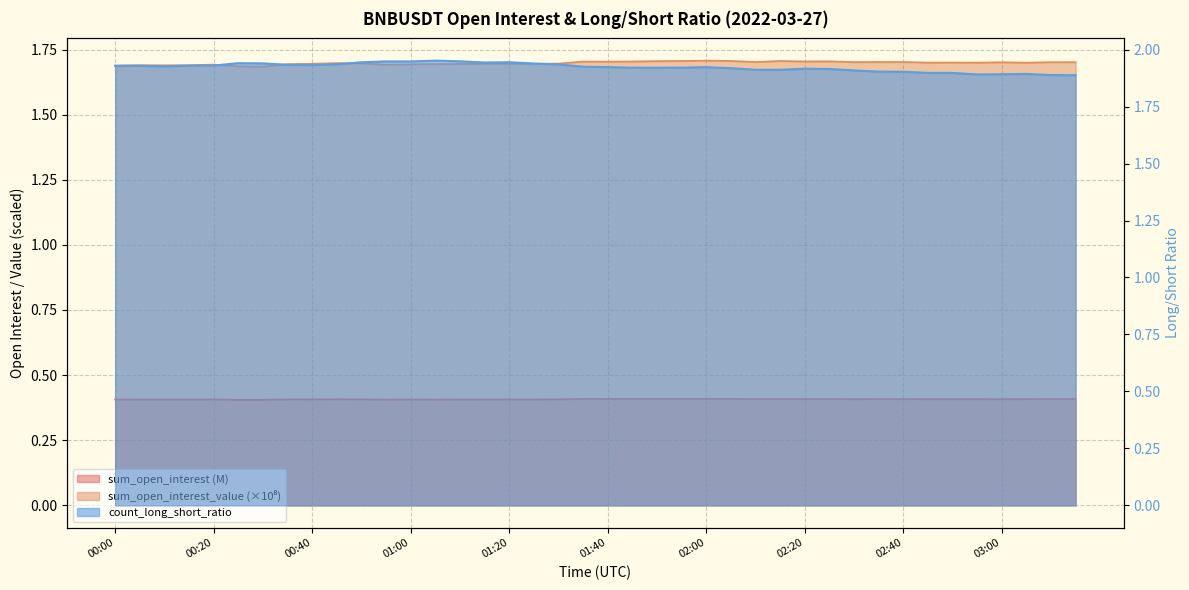

True or false: count_long_short_ratio has a value of 0.7 at 02:15.

False